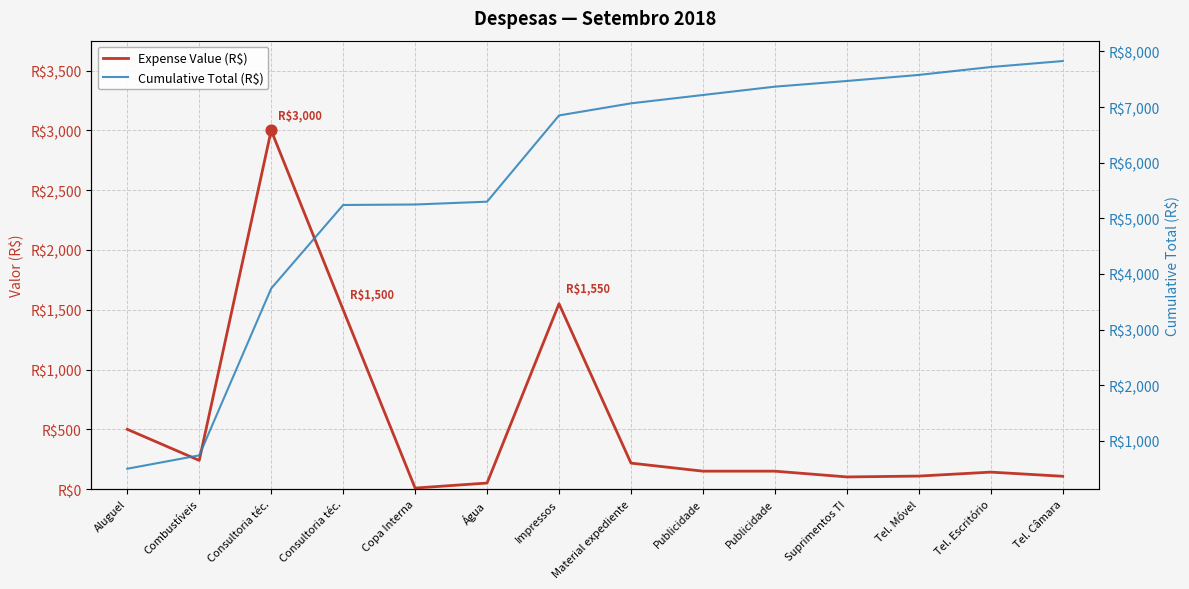

At how many categories does at least one series exceed 6795?

8